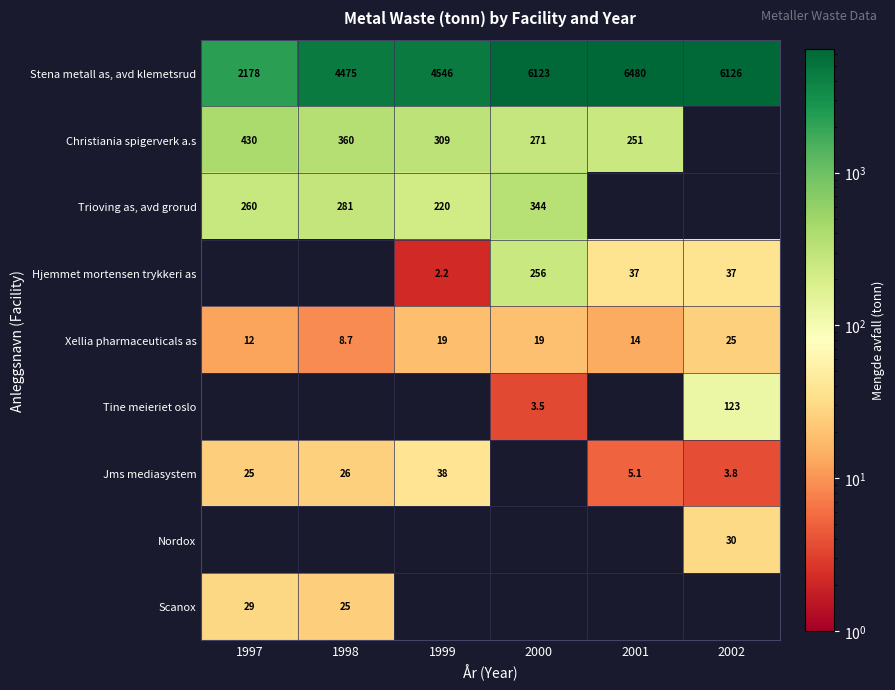

What is the sum of the Tine meieriet oslo values at 2000 and 2002?

126.5